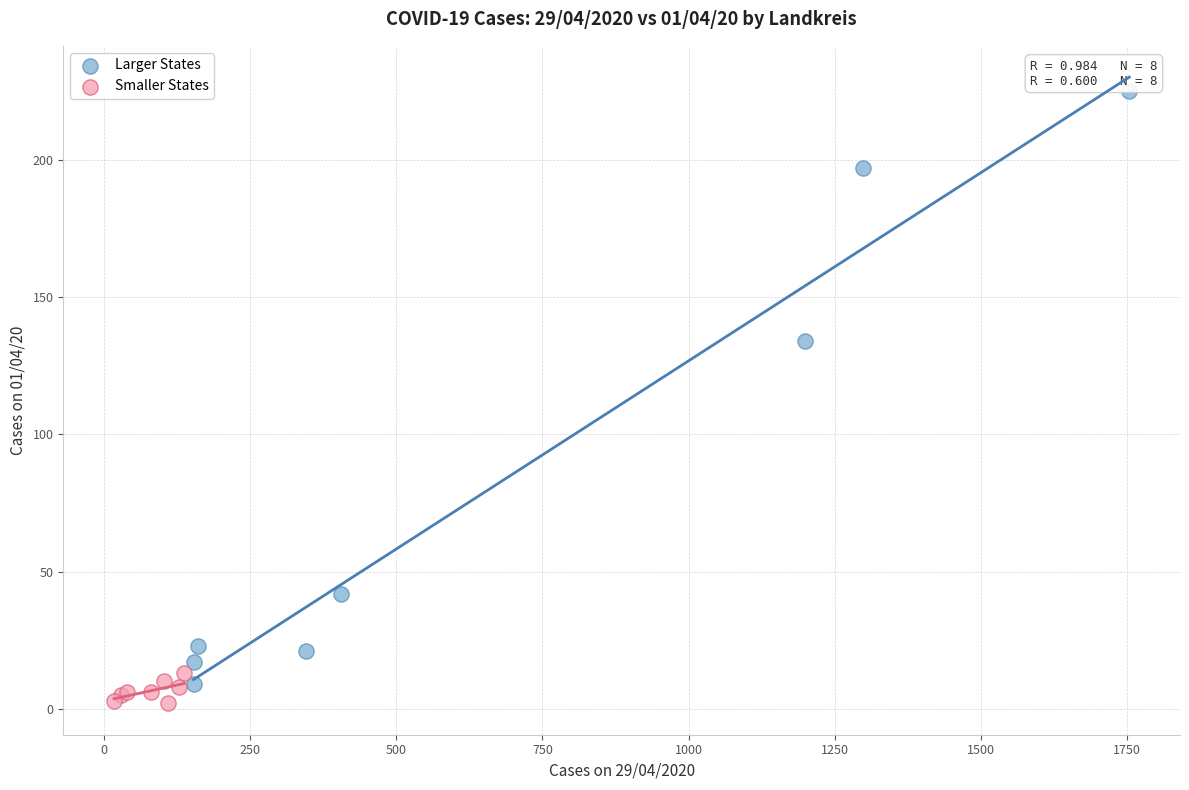

What are all the series names shown in the legend?

Larger States, Smaller States